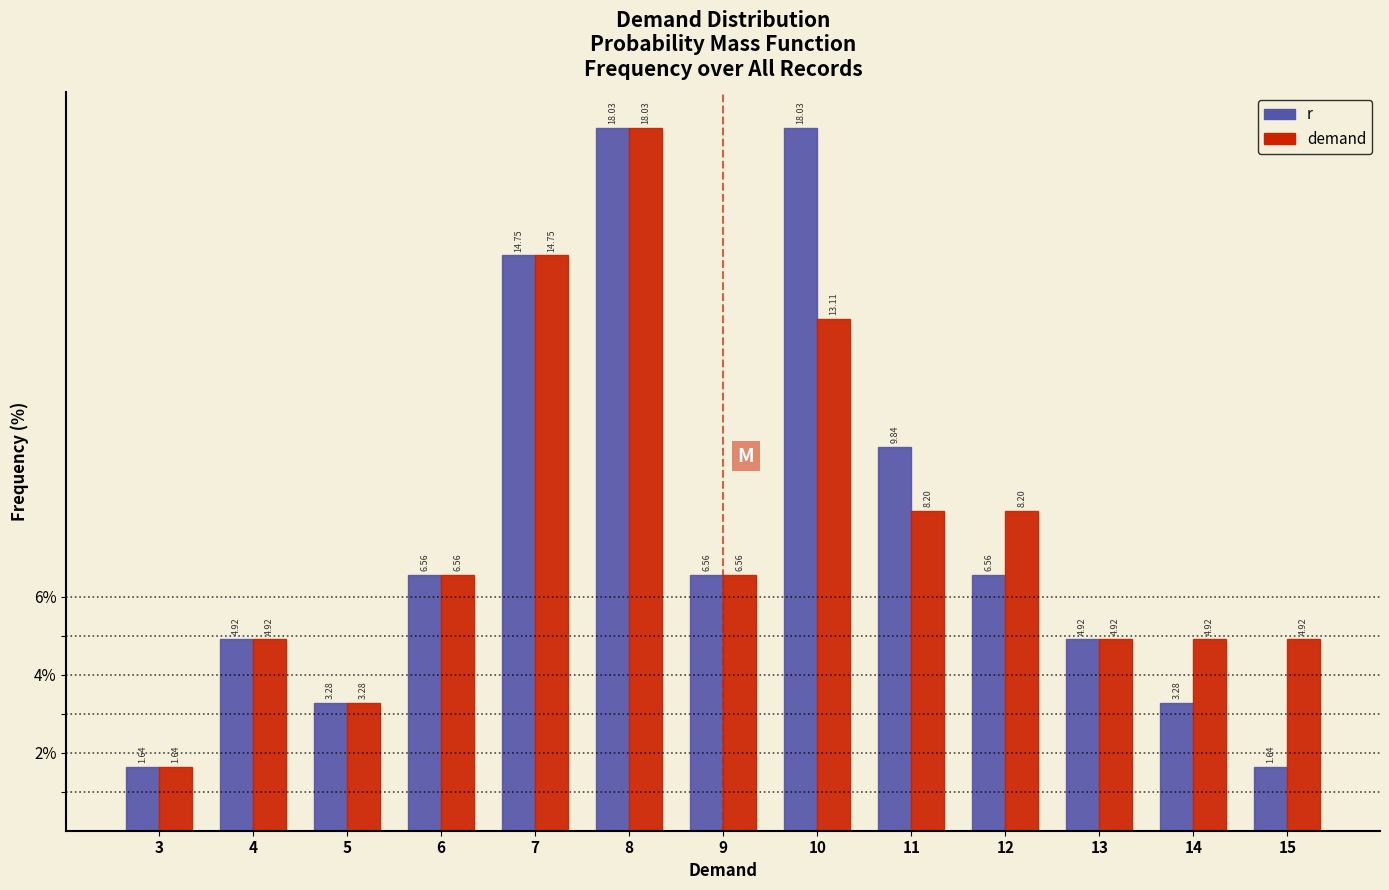

In the demand series, which range on the x-axis has the tallest bar?

7.5 to 8.5